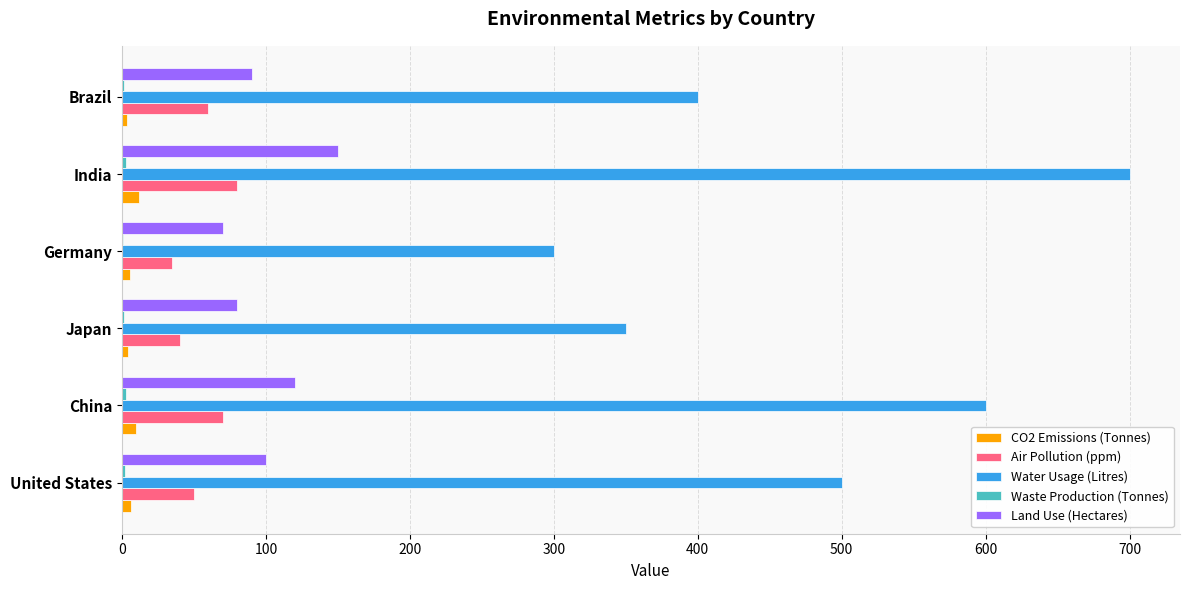

At which category is the sum across all series the highest?

India